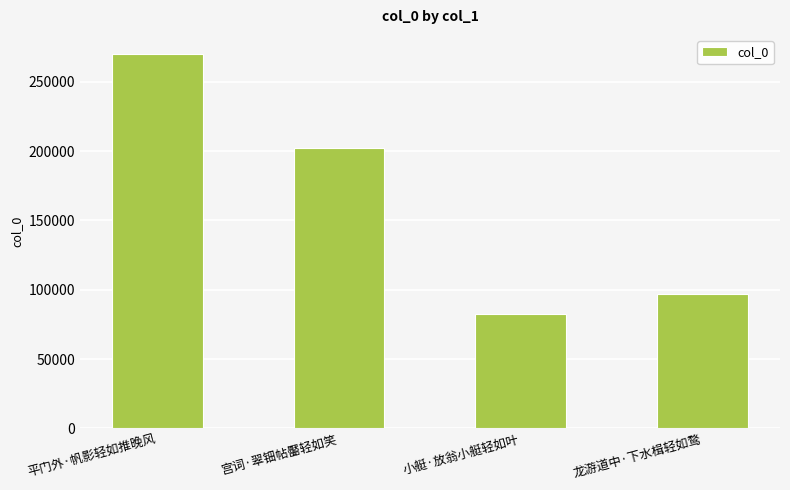

How many categories are shown in the chart?

4